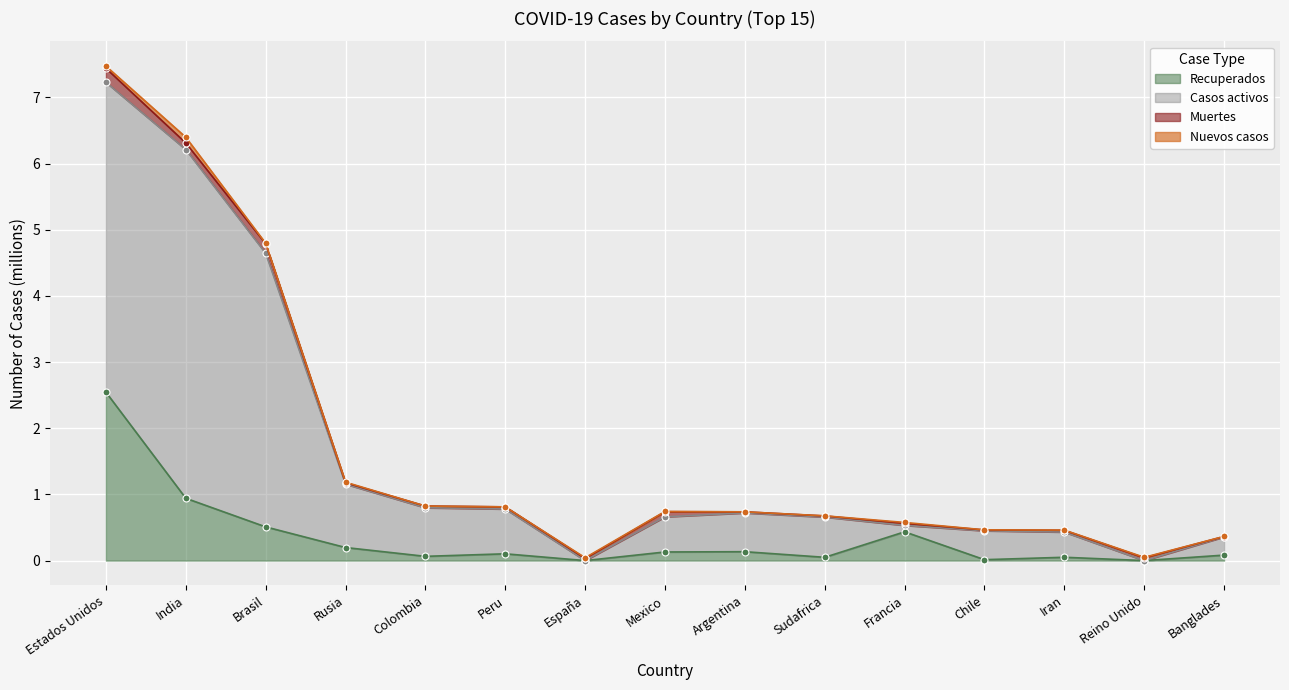

Which series has the largest range (max minus min)?

Casos activos